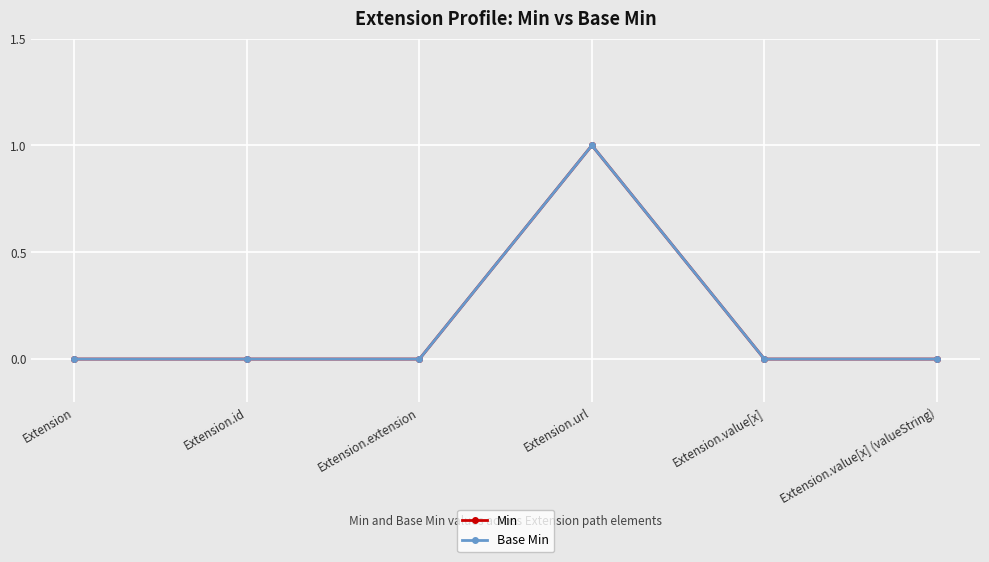

Reading right to left, extract all data points from this chart.

Min: 0	0	1	0	0	0
Base Min: 0	0	1	0	0	0